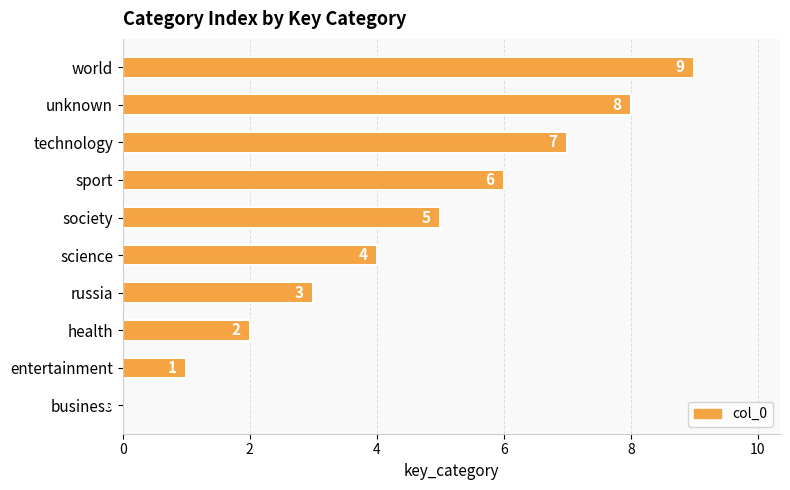

Is it true that the value at entertainment is 1?

True